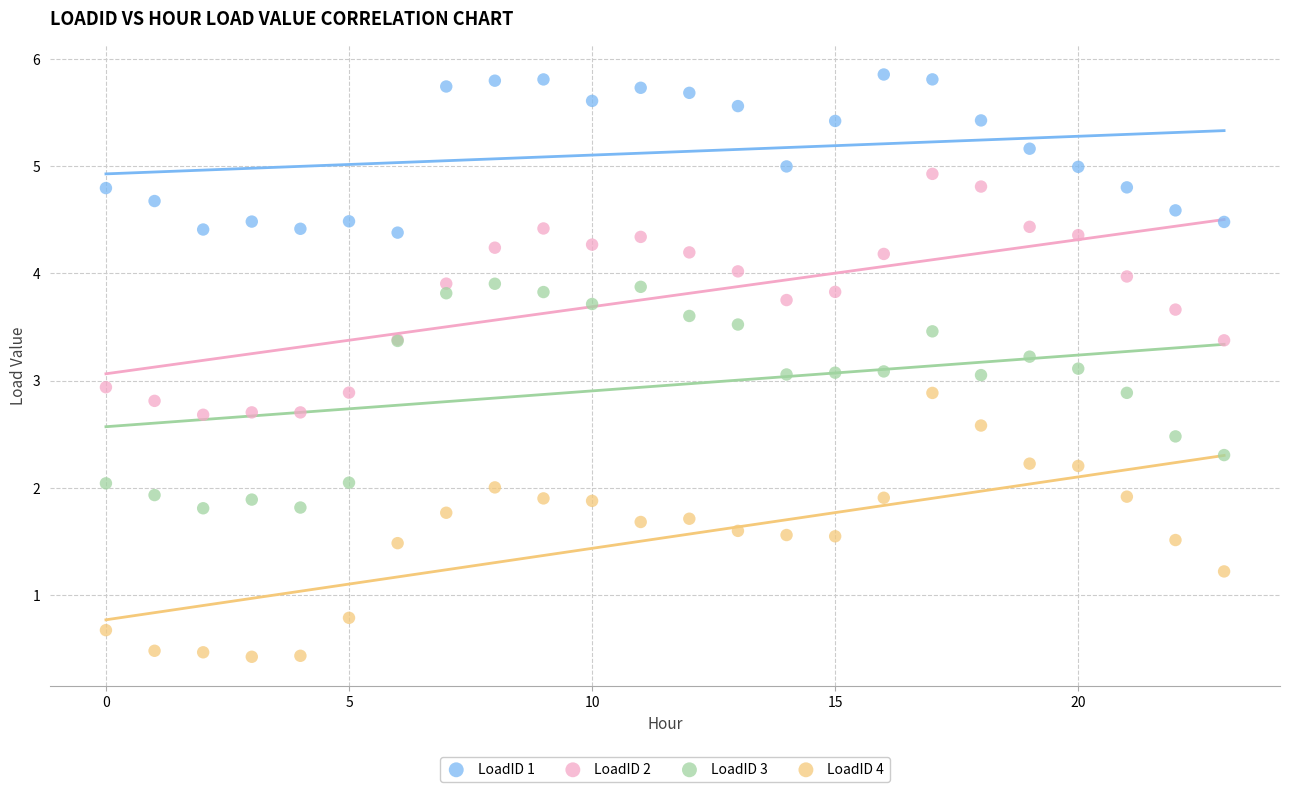

Which series reaches the minimum Y coordinate?

LoadID 4